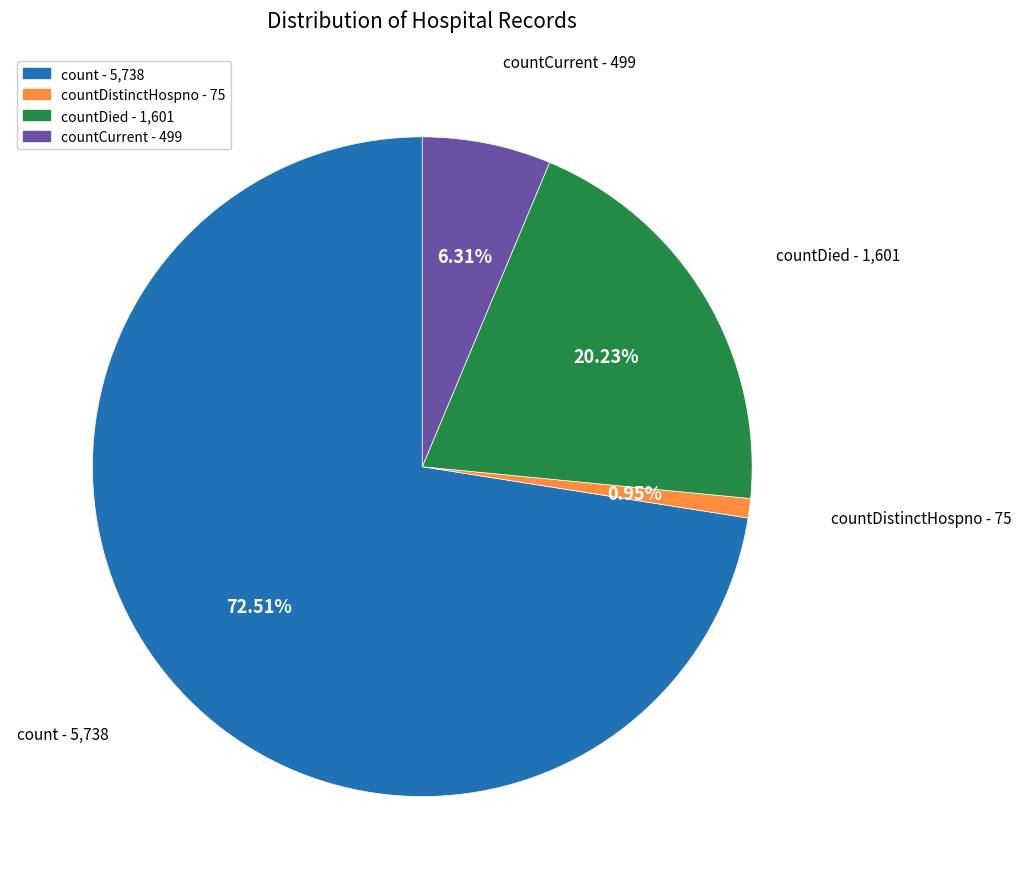

Count the number of slices in the pie.

4